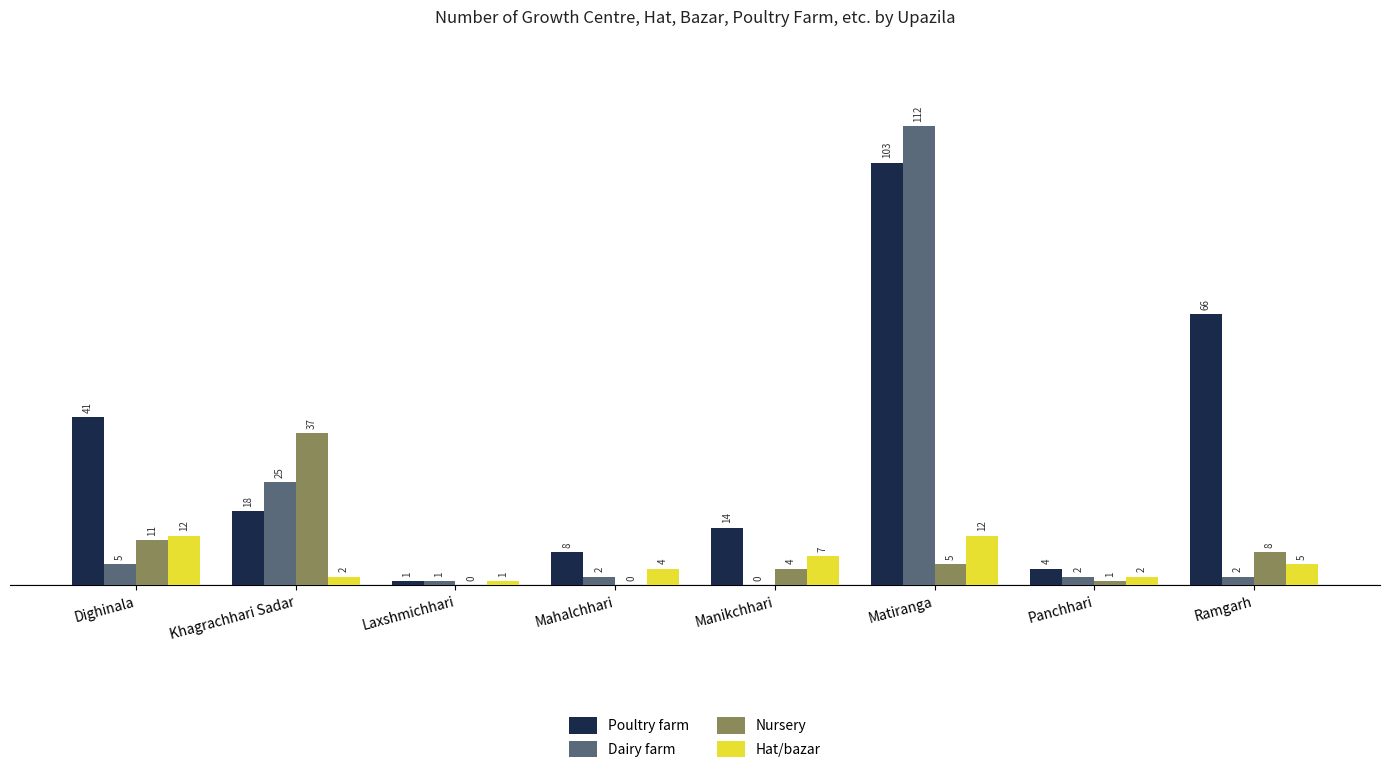

How many groups of bars are there?

8